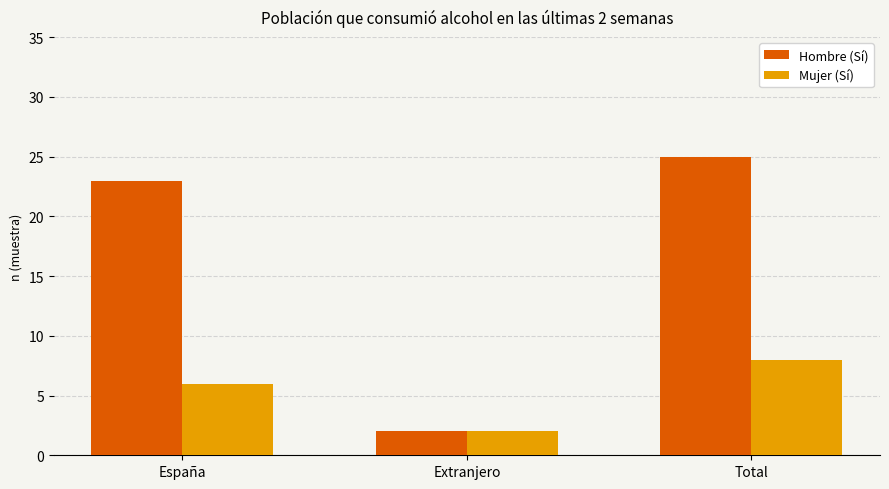

What is the label of the 3rd bar from the left?

Total